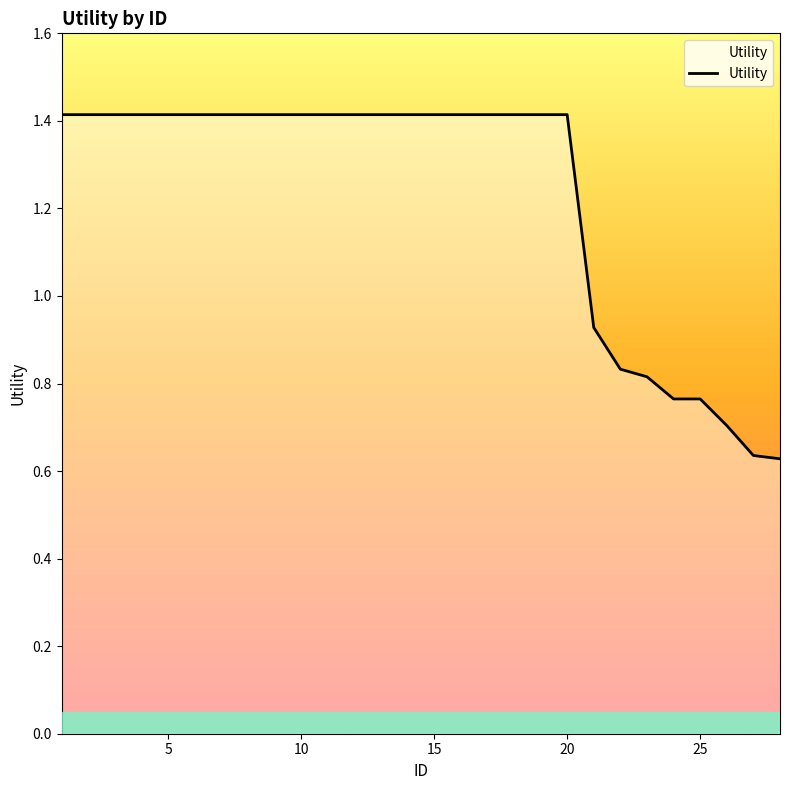

What is the greatest value displayed?

1.4